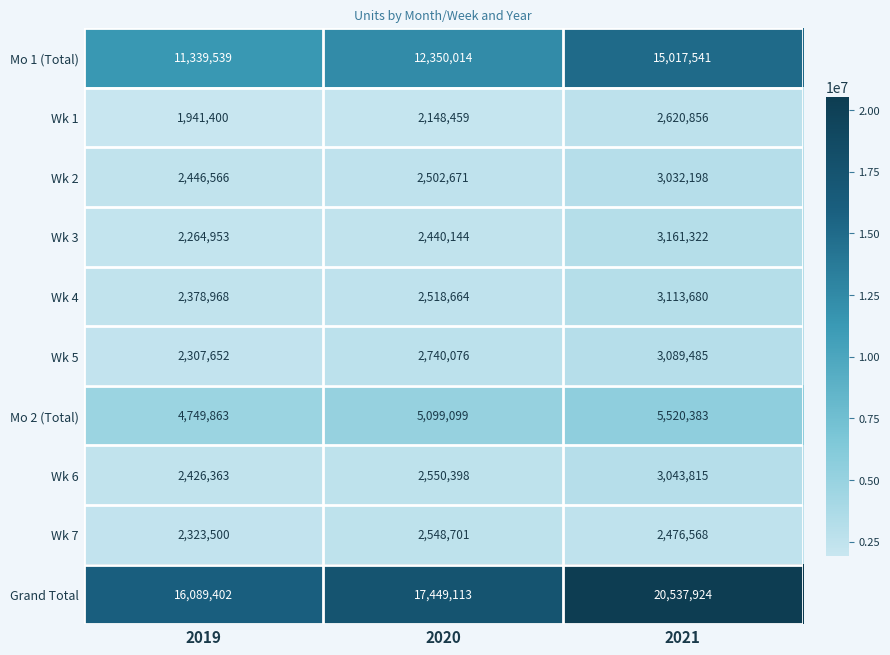

Reading left to right, extract all data points from this chart.

Mo 1 (Total): 11339539	12350014	15017541
Wk 1: 1941400	2148459	2620856
Wk 2: 2446566	2502671	3032198
Wk 3: 2264953	2440144	3161322
Wk 4: 2378968	2518664	3113680
Wk 5: 2307652	2740076	3089485
Mo 2 (Total): 4749863	5099099	5520383
Wk 6: 2426363	2550398	3043815
Wk 7: 2323500	2548701	2476568
Grand Total: 16089402	17449113	20537924